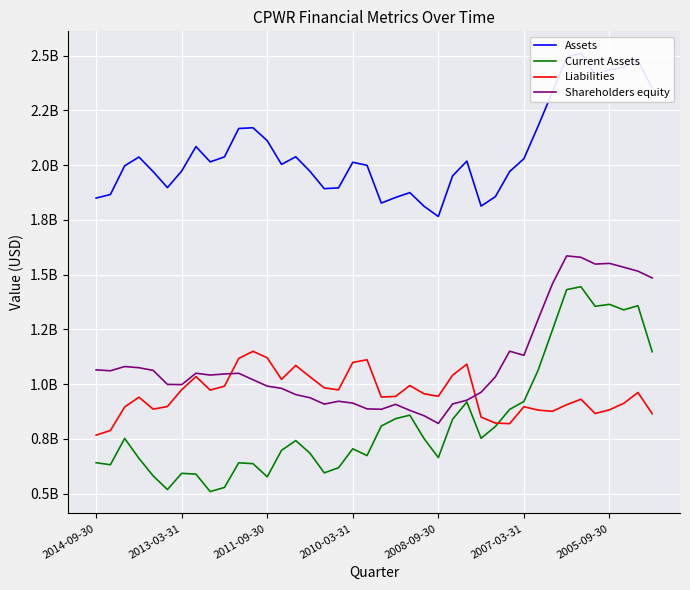

True or false: Shareholders equity has more than 1 interior local peaks.

True